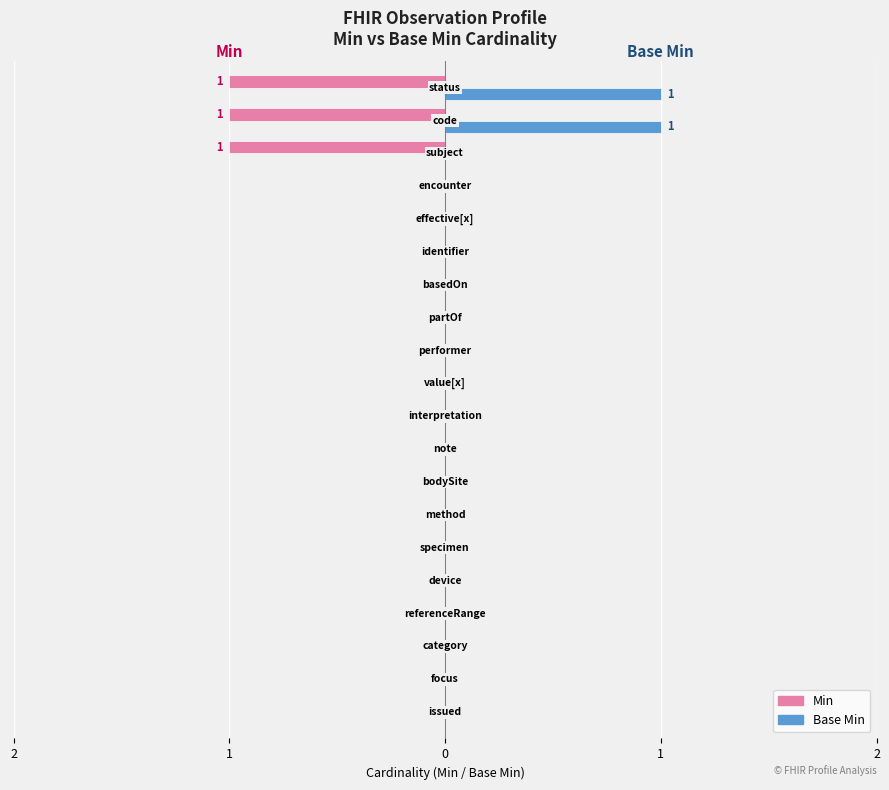

What are all the series names shown in the legend?

Min, Base Min